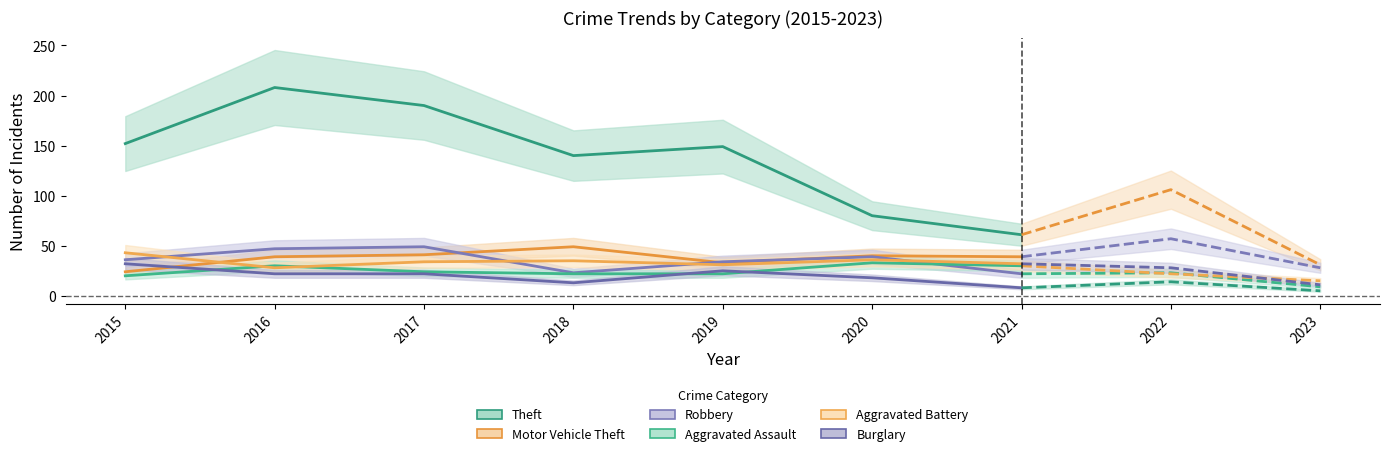

True or false: Aggravated Battery has a value of 8 at 2017.

False